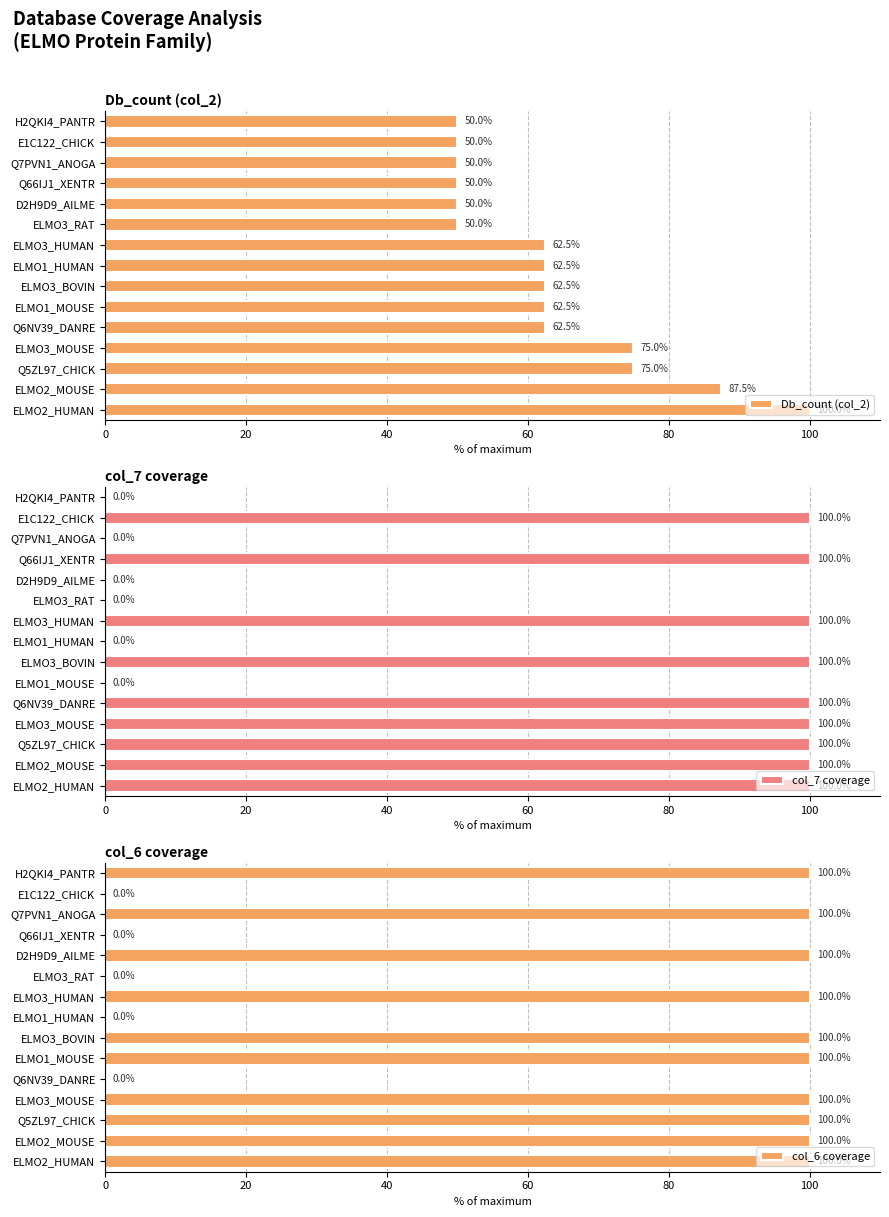

What is the highest value of the Db_count (col_2) series?

100.0